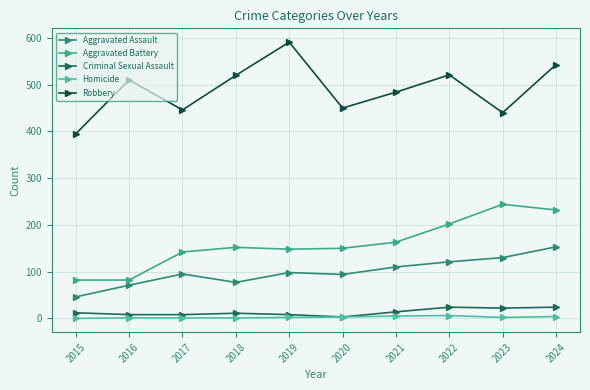

What is the sum of all Aggravated Assault values?

995